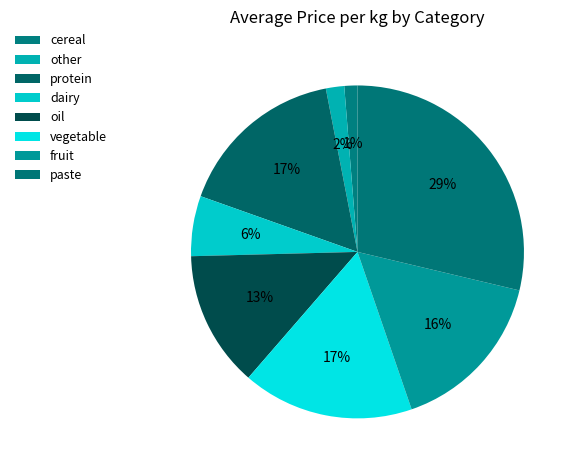

What is the largest slice in the pie chart?

paste